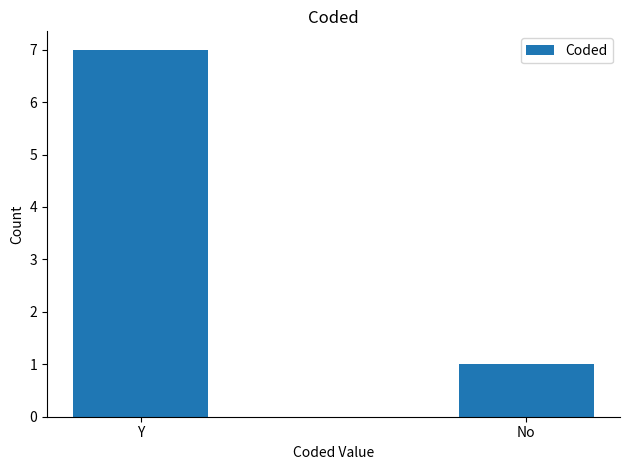

How many values are between 1 and 7?

2